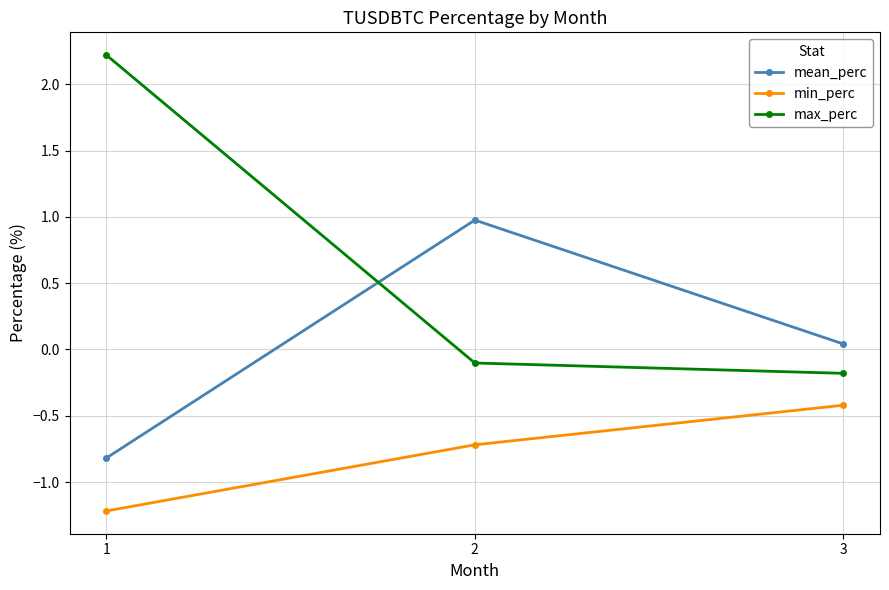

The mean_perc series shows 0.6 at 2. True or false?

False